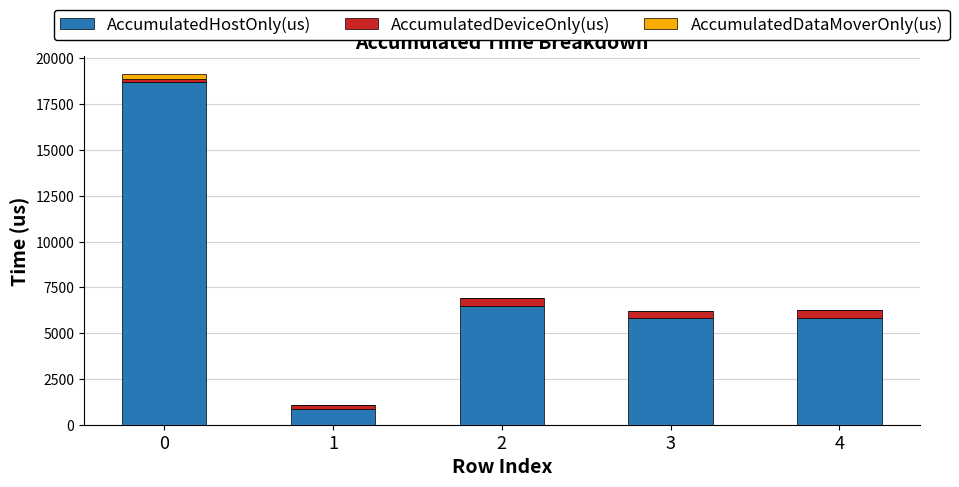

What is the maximum value for AccumulatedHostOnly(us)?

18695.4